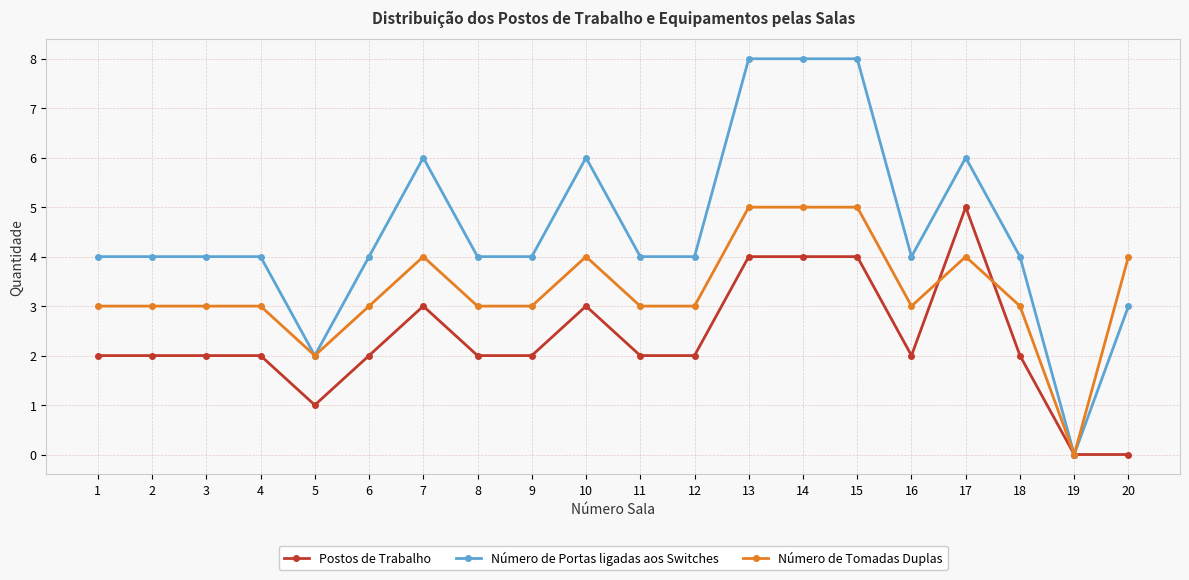

What is the highest value of the Postos de Trabalho series?

5